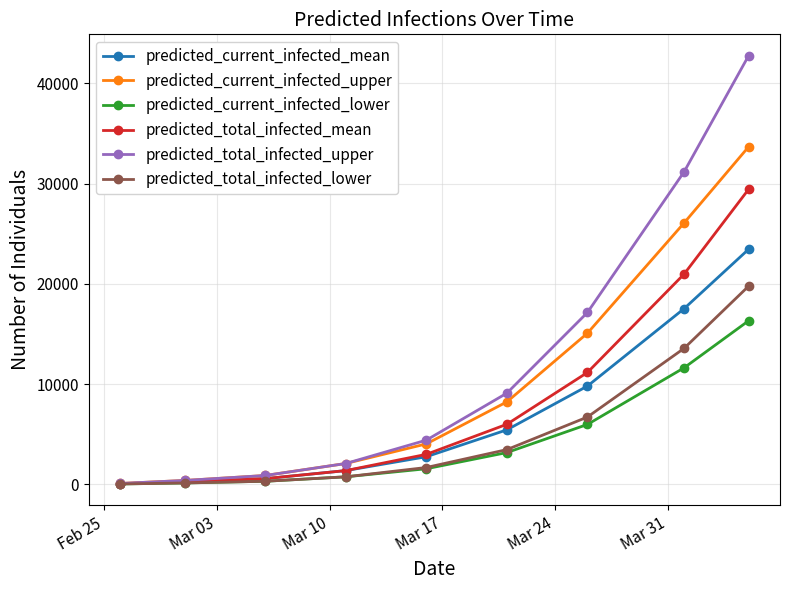

What is the highest value of the predicted_current_infected_lower series?

16310